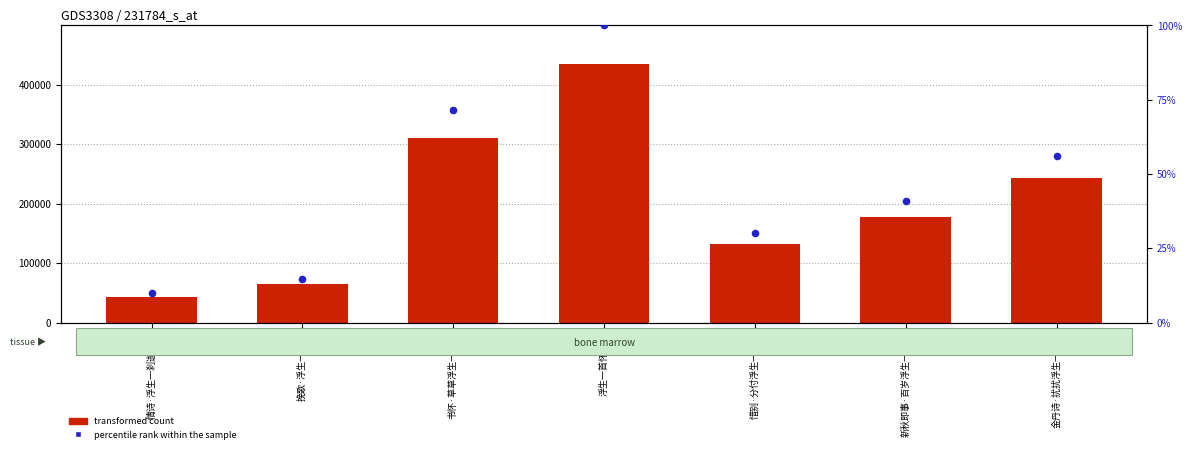

Is the value of transformed count at 书怀·草草浮生一卷中 greater than the value of percentile rank within the sample at 书怀·草草浮生一卷中?

Yes